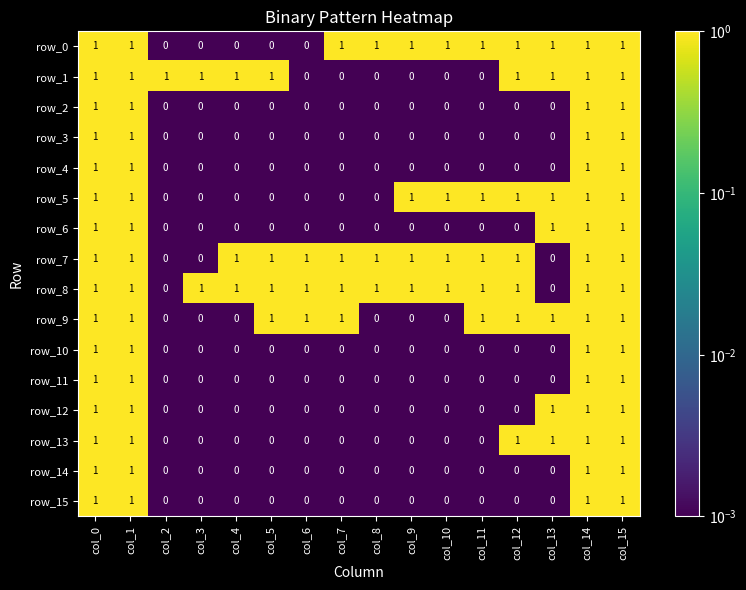

Count the row_10 values in the range 0 to 1.

16